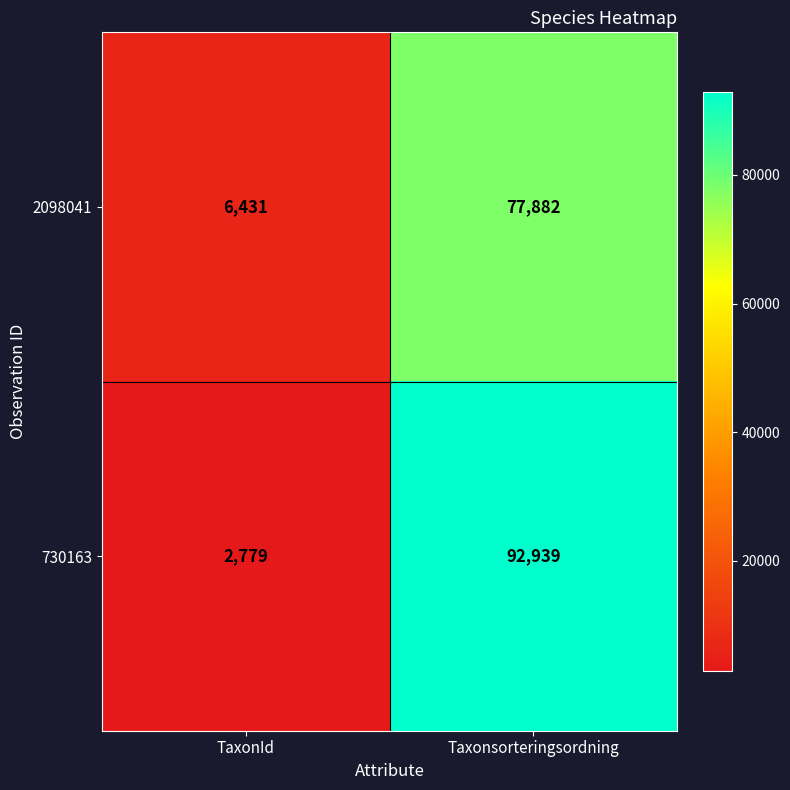

What is the difference between the 730163 values at TaxonId and Taxonsorteringsordning?

90160